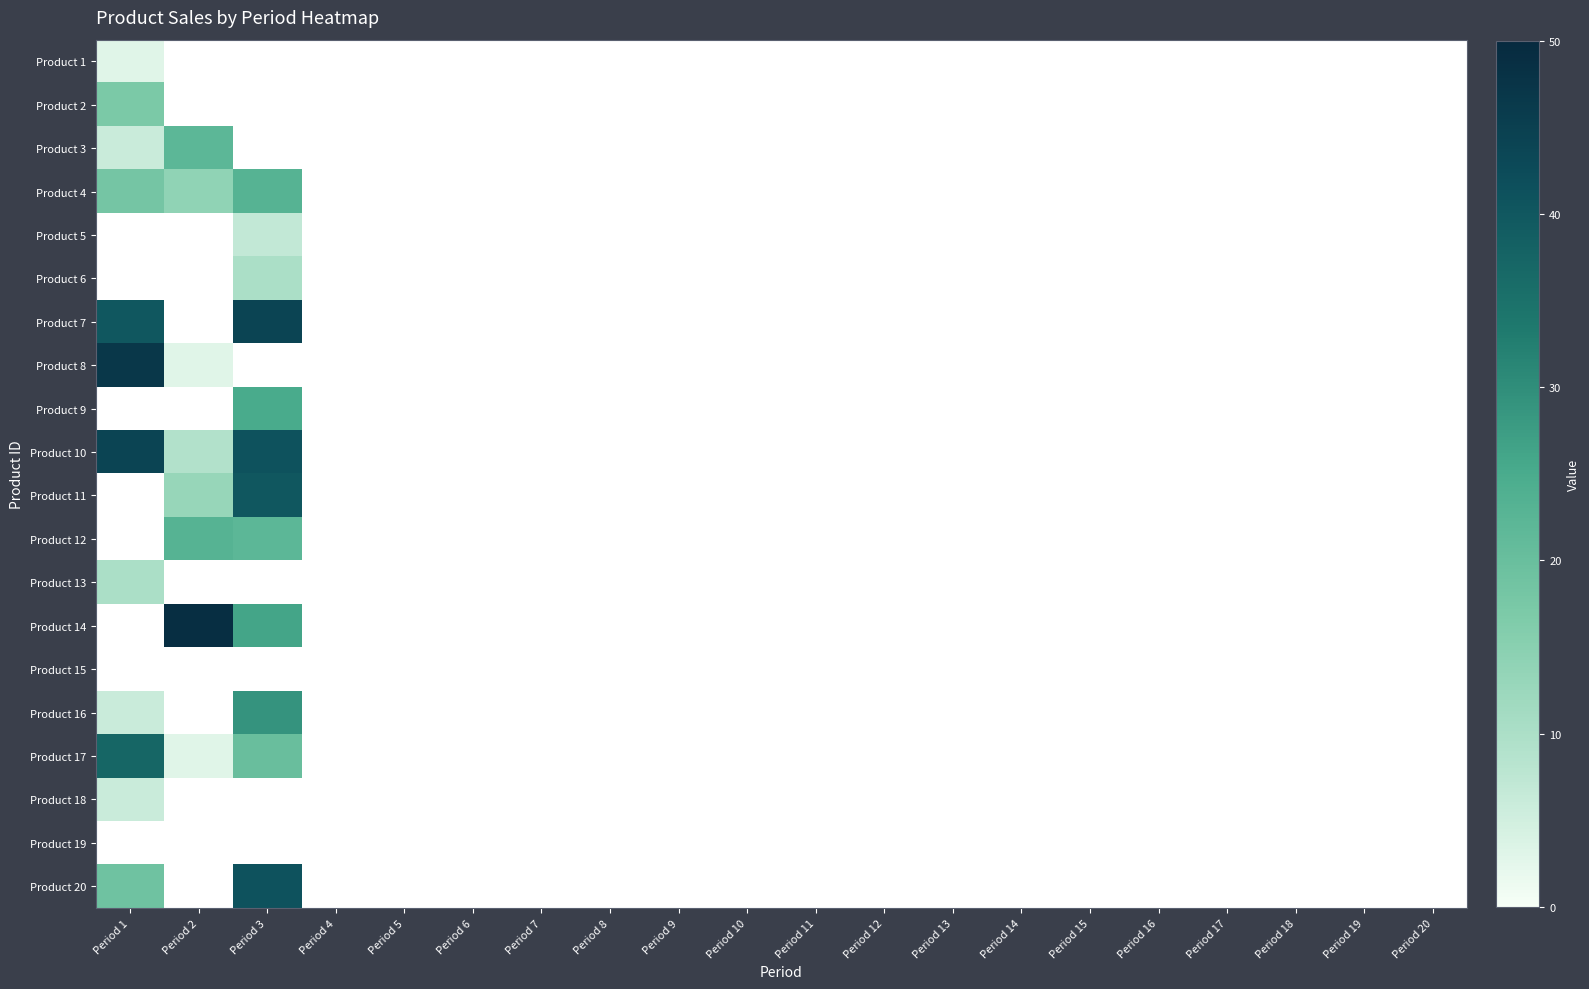

Reading right to left, extract all data points from this chart.

Product 1: Period 20=0	Period 19=0	Period 18=0	Period 17=0	Period 16=0	Period 15=0	Period 14=0	Period 13=0	Period 12=0	Period 11=0	Period 10=0	Period 9=0	Period 8=0	Period 7=0	Period 6=0	Period 5=0	Period 4=0	Period 3=0	Period 2=0	Period 1=3
Product 2: Period 20=0	Period 19=0	Period 18=0	Period 17=0	Period 16=0	Period 15=0	Period 14=0	Period 13=0	Period 12=0	Period 11=0	Period 10=0	Period 9=0	Period 8=0	Period 7=0	Period 6=0	Period 5=0	Period 4=0	Period 3=0	Period 2=0	Period 1=17
Product 3: Period 20=0	Period 19=0	Period 18=0	Period 17=0	Period 16=0	Period 15=0	Period 14=0	Period 13=0	Period 12=0	Period 11=0	Period 10=0	Period 9=0	Period 8=0	Period 7=0	Period 6=0	Period 5=0	Period 4=0	Period 3=0	Period 2=22	Period 1=6
Product 4: Period 20=0	Period 19=0	Period 18=0	Period 17=0	Period 16=0	Period 15=0	Period 14=0	Period 13=0	Period 12=0	Period 11=0	Period 10=0	Period 9=0	Period 8=0	Period 7=0	Period 6=0	Period 5=0	Period 4=0	Period 3=23	Period 2=14	Period 1=18
Product 5: Period 20=0	Period 19=0	Period 18=0	Period 17=0	Period 16=0	Period 15=0	Period 14=0	Period 13=0	Period 12=0	Period 11=0	Period 10=0	Period 9=0	Period 8=0	Period 7=0	Period 6=0	Period 5=0	Period 4=0	Period 3=7	Period 2=0	Period 1=0
Product 6: Period 20=0	Period 19=0	Period 18=0	Period 17=0	Period 16=0	Period 15=0	Period 14=0	Period 13=0	Period 12=0	Period 11=0	Period 10=0	Period 9=0	Period 8=0	Period 7=0	Period 6=0	Period 5=0	Period 4=0	Period 3=10	Period 2=0	Period 1=0
Product 7: Period 20=0	Period 19=0	Period 18=0	Period 17=0	Period 16=0	Period 15=0	Period 14=0	Period 13=0	Period 12=0	Period 11=0	Period 10=0	Period 9=0	Period 8=0	Period 7=0	Period 6=0	Period 5=0	Period 4=0	Period 3=44	Period 2=0	Period 1=40
Product 8: Period 20=0	Period 19=0	Period 18=0	Period 17=0	Period 16=0	Period 15=0	Period 14=0	Period 13=0	Period 12=0	Period 11=0	Period 10=0	Period 9=0	Period 8=0	Period 7=0	Period 6=0	Period 5=0	Period 4=0	Period 3=0	Period 2=3	Period 1=47
Product 9: Period 20=0	Period 19=0	Period 18=0	Period 17=0	Period 16=0	Period 15=0	Period 14=0	Period 13=0	Period 12=0	Period 11=0	Period 10=0	Period 9=0	Period 8=0	Period 7=0	Period 6=0	Period 5=0	Period 4=0	Period 3=25	Period 2=0	Period 1=0
Product 10: Period 20=0	Period 19=0	Period 18=0	Period 17=0	Period 16=0	Period 15=0	Period 14=0	Period 13=0	Period 12=0	Period 11=0	Period 10=0	Period 9=0	Period 8=0	Period 7=0	Period 6=0	Period 5=0	Period 4=0	Period 3=41	Period 2=9	Period 1=44
Product 11: Period 20=0	Period 19=0	Period 18=0	Period 17=0	Period 16=0	Period 15=0	Period 14=0	Period 13=0	Period 12=0	Period 11=0	Period 10=0	Period 9=0	Period 8=0	Period 7=0	Period 6=0	Period 5=0	Period 4=0	Period 3=40	Period 2=13	Period 1=0
Product 12: Period 20=0	Period 19=0	Period 18=0	Period 17=0	Period 16=0	Period 15=0	Period 14=0	Period 13=0	Period 12=0	Period 11=0	Period 10=0	Period 9=0	Period 8=0	Period 7=0	Period 6=0	Period 5=0	Period 4=0	Period 3=22	Period 2=23	Period 1=0
Product 13: Period 20=0	Period 19=0	Period 18=0	Period 17=0	Period 16=0	Period 15=0	Period 14=0	Period 13=0	Period 12=0	Period 11=0	Period 10=0	Period 9=0	Period 8=0	Period 7=0	Period 6=0	Period 5=0	Period 4=0	Period 3=0	Period 2=0	Period 1=10
Product 14: Period 20=0	Period 19=0	Period 18=0	Period 17=0	Period 16=0	Period 15=0	Period 14=0	Period 13=0	Period 12=0	Period 11=0	Period 10=0	Period 9=0	Period 8=0	Period 7=0	Period 6=0	Period 5=0	Period 4=0	Period 3=26	Period 2=49	Period 1=0
Product 15: Period 20=0	Period 19=0	Period 18=0	Period 17=0	Period 16=0	Period 15=0	Period 14=0	Period 13=0	Period 12=0	Period 11=0	Period 10=0	Period 9=0	Period 8=0	Period 7=0	Period 6=0	Period 5=0	Period 4=0	Period 3=0	Period 2=0	Period 1=0
Product 16: Period 20=0	Period 19=0	Period 18=0	Period 17=0	Period 16=0	Period 15=0	Period 14=0	Period 13=0	Period 12=0	Period 11=0	Period 10=0	Period 9=0	Period 8=0	Period 7=0	Period 6=0	Period 5=0	Period 4=0	Period 3=29	Period 2=0	Period 1=6
Product 17: Period 20=0	Period 19=0	Period 18=0	Period 17=0	Period 16=0	Period 15=0	Period 14=0	Period 13=0	Period 12=0	Period 11=0	Period 10=0	Period 9=0	Period 8=0	Period 7=0	Period 6=0	Period 5=0	Period 4=0	Period 3=20	Period 2=3	Period 1=37
Product 18: Period 20=0	Period 19=0	Period 18=0	Period 17=0	Period 16=0	Period 15=0	Period 14=0	Period 13=0	Period 12=0	Period 11=0	Period 10=0	Period 9=0	Period 8=0	Period 7=0	Period 6=0	Period 5=0	Period 4=0	Period 3=0	Period 2=0	Period 1=6
Product 19: Period 20=0	Period 19=0	Period 18=0	Period 17=0	Period 16=0	Period 15=0	Period 14=0	Period 13=0	Period 12=0	Period 11=0	Period 10=0	Period 9=0	Period 8=0	Period 7=0	Period 6=0	Period 5=0	Period 4=0	Period 3=0	Period 2=0	Period 1=0
Product 20: Period 20=0	Period 19=0	Period 18=0	Period 17=0	Period 16=0	Period 15=0	Period 14=0	Period 13=0	Period 12=0	Period 11=0	Period 10=0	Period 9=0	Period 8=0	Period 7=0	Period 6=0	Period 5=0	Period 4=0	Period 3=41	Period 2=0	Period 1=19